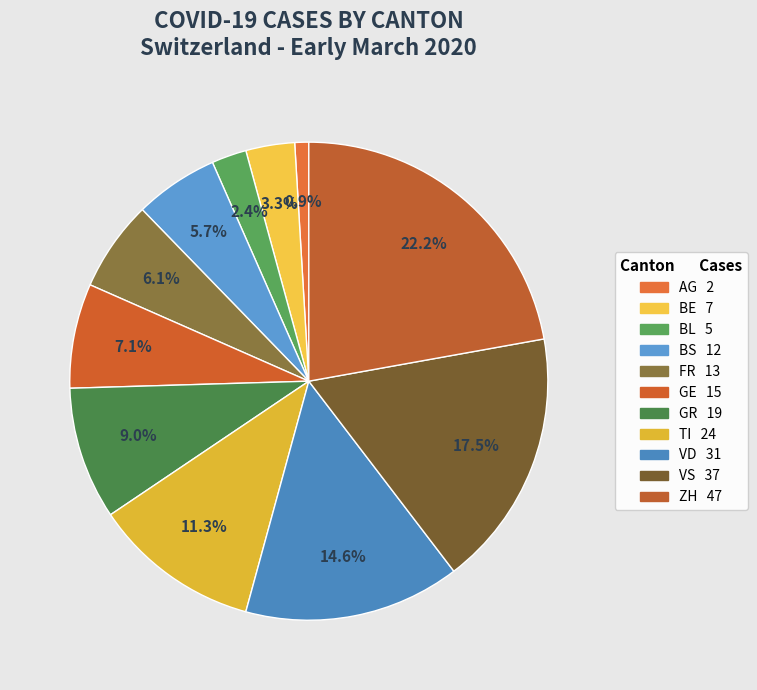

Rank the categories by value from highest to lowest.

ZH, VS, VD, TI, GR, GE, FR, BS, BE, BL, AG